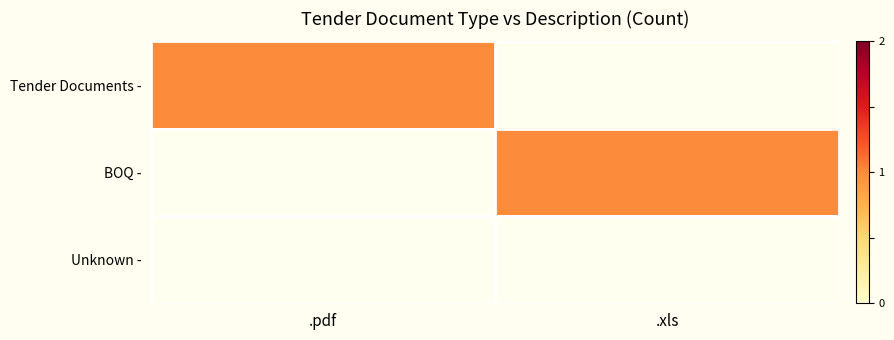

Rank the categories by .xls value from highest to lowest.

1, 0, 2